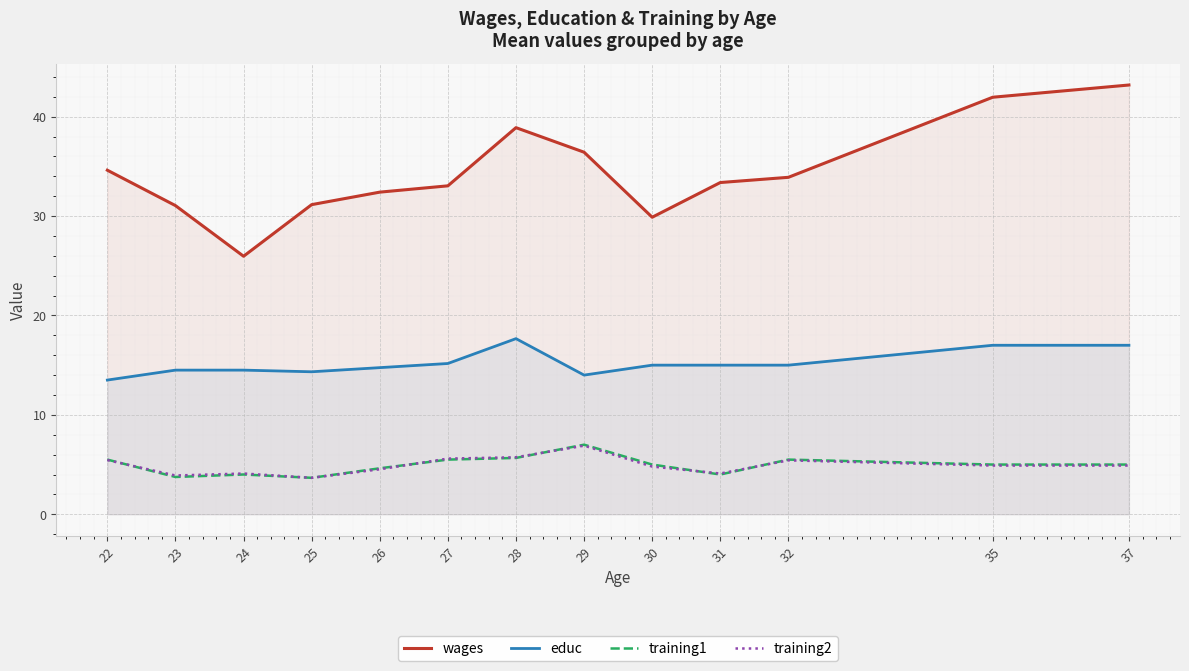

Reading left to right, list all the values displayed in this chart.

wages: 22=34.6	23=31.1	24=26.0	25=31.1	26=32.4	27=33.0	28=38.9	29=36.4	30=29.9	31=33.4	32=33.9	35=42.0	37=43.2
educ: 22=13.5	23=14.5	24=14.5	25=14.3	26=14.8	27=15.2	28=17.7	29=14.0	30=15.0	31=15.0	32=15.0	35=17.0	37=17.0
training1: 22=5.5	23=3.8	24=4.0	25=3.7	26=4.6	27=5.5	28=5.7	29=7.0	30=5.0	31=4.0	32=5.5	35=5.0	37=5.0
training2: 22=5.5	23=3.9	24=4.1	25=3.7	26=4.5	27=5.6	28=5.7	29=6.9	30=4.8	31=4.1	32=5.4	35=4.9	37=4.9